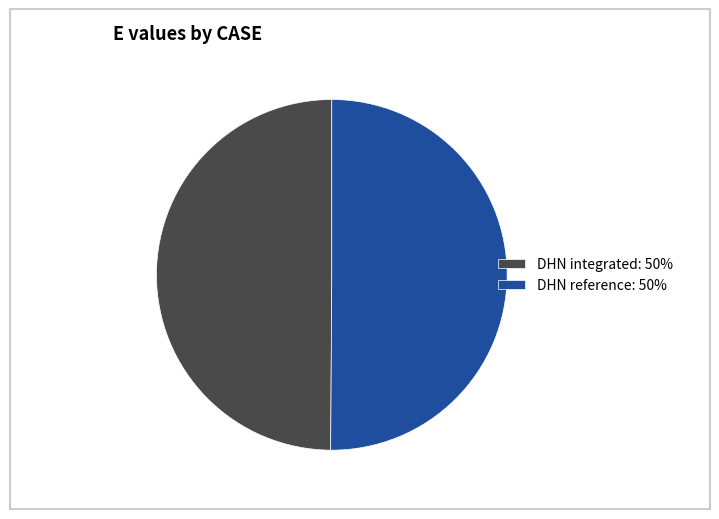

The DHN integrated: 50% slice represents 50% of the pie. True or false?

True